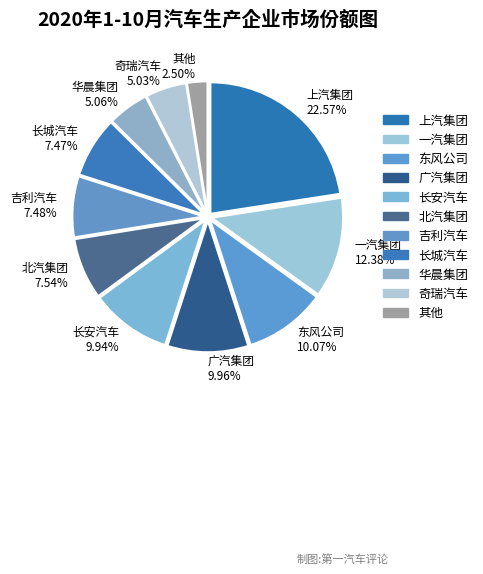

Which category has the smallest portion of the pie?

其他